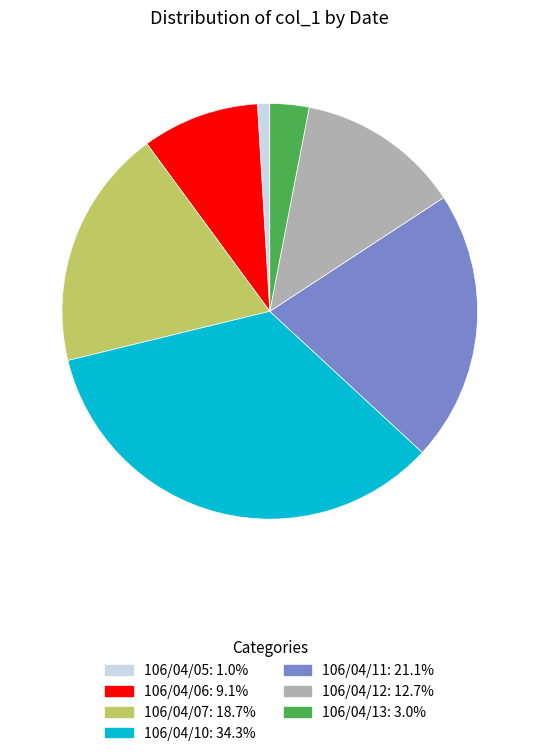

How many segments does this pie chart have?

7